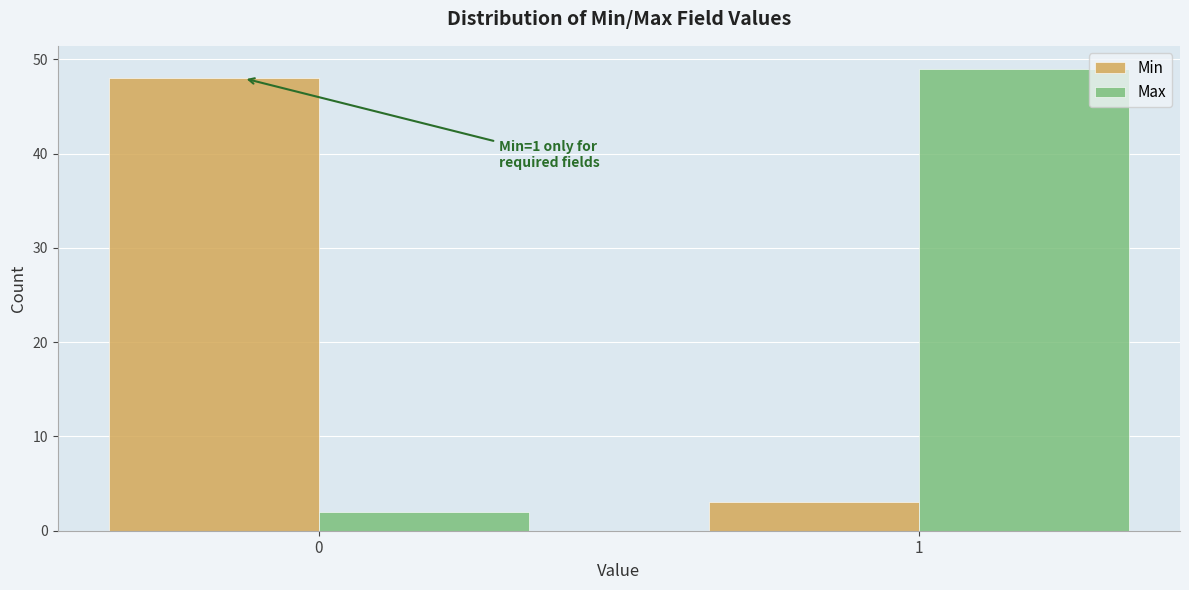

Reading left to right, list all the values displayed in this chart.

Min: 0=48	1=3
Max: 0=2	1=49